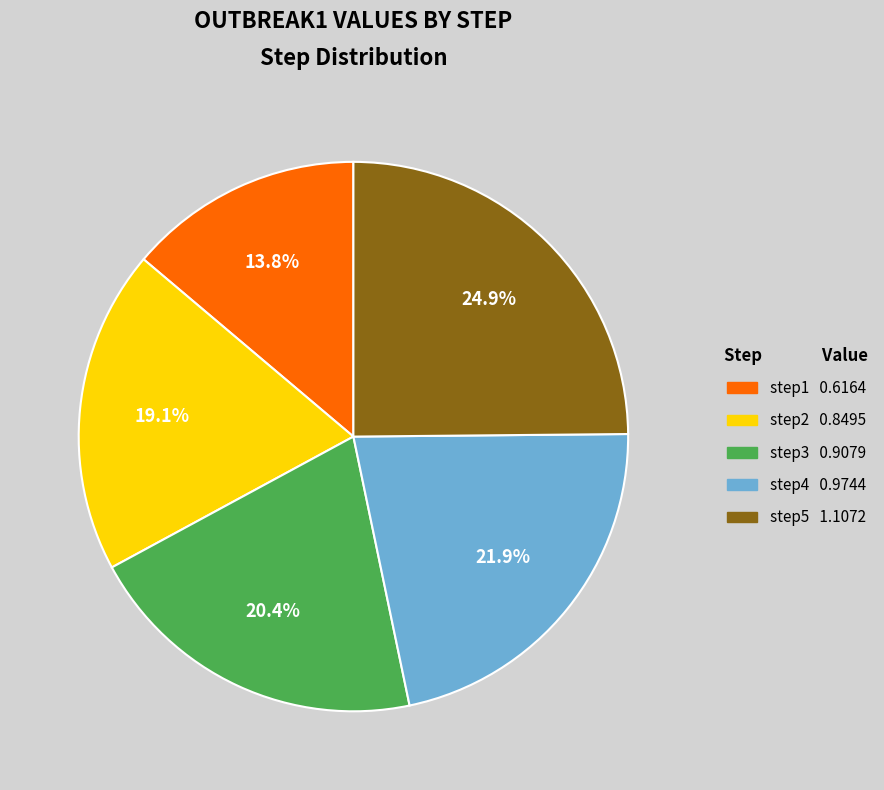

Approximately how many times larger is the value at step3 compared to step5?

0.8